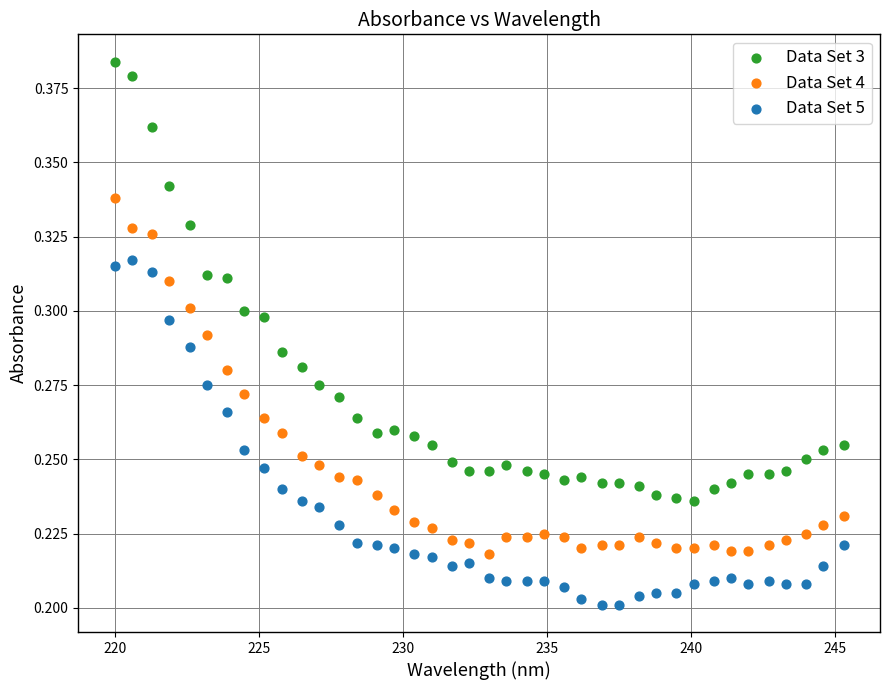

Which series has the largest Y range (max minus min)?

Data Set 3